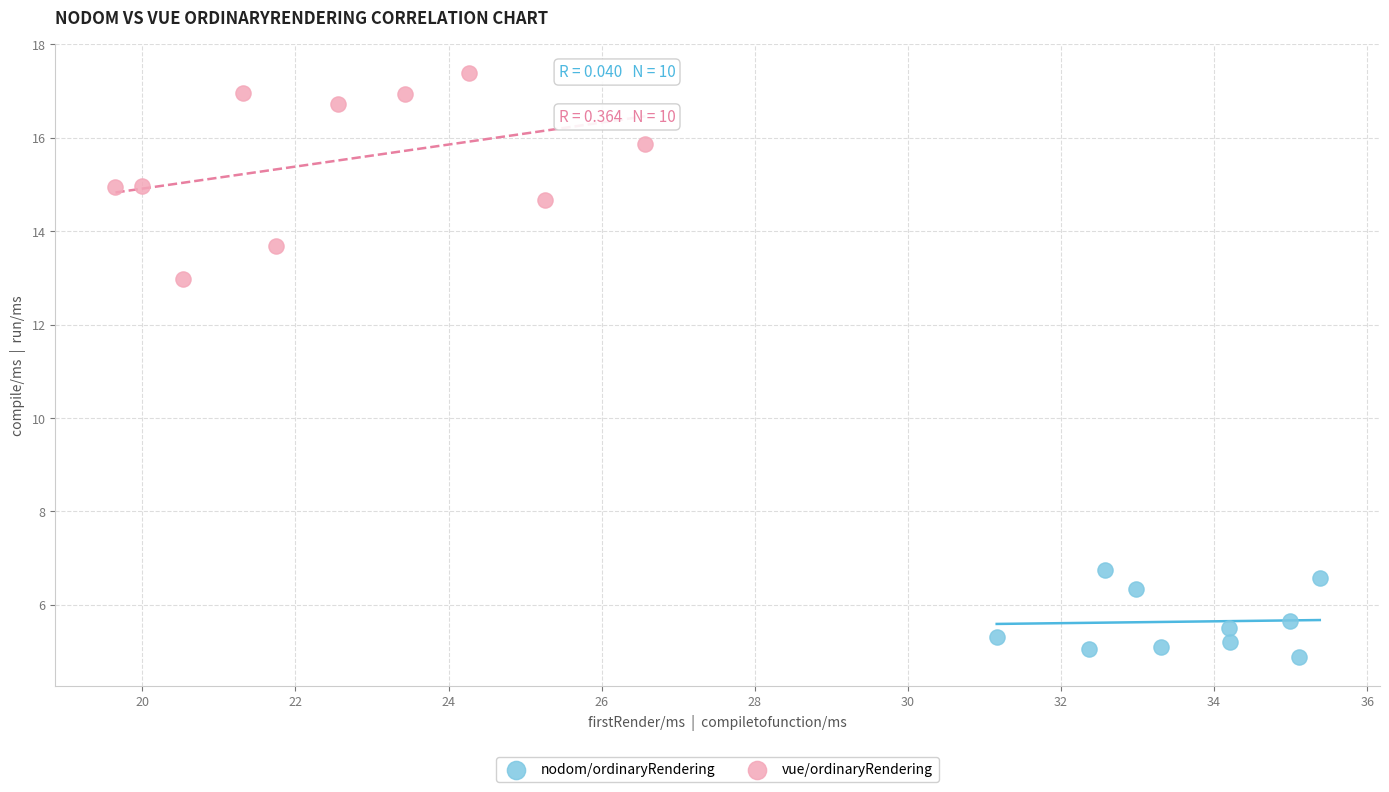

Which series reaches the minimum Y coordinate?

nodom/ordinaryRendering